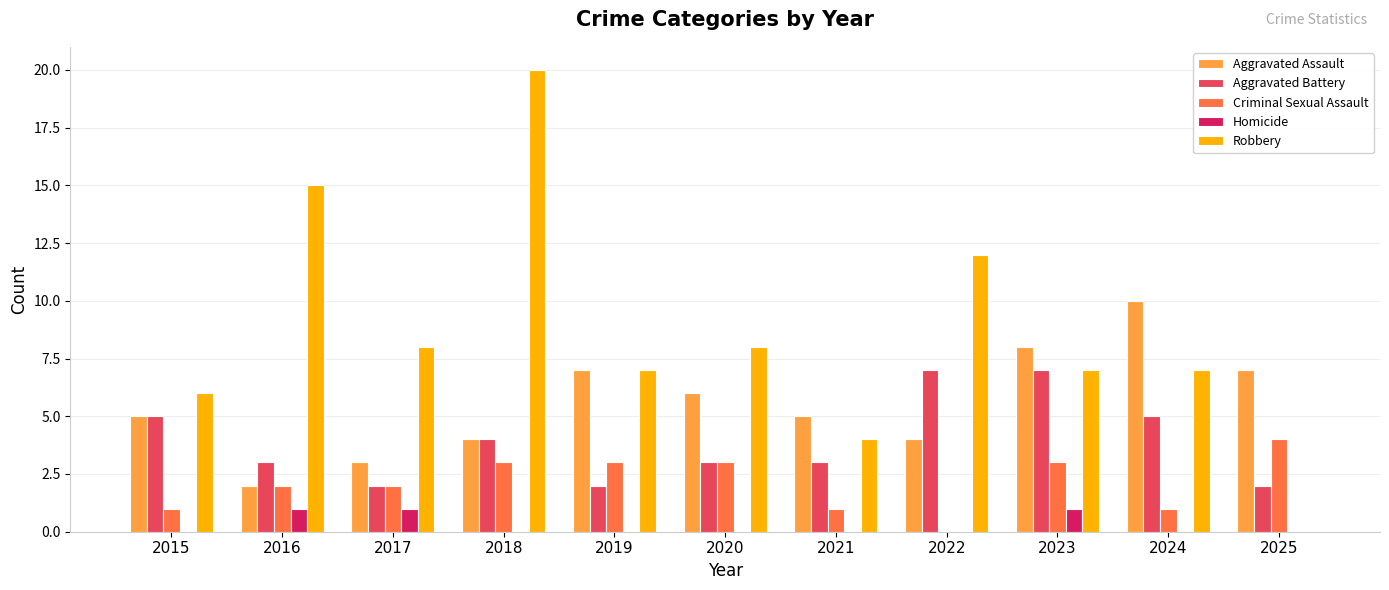

Does the chart contain stacked bars?

No